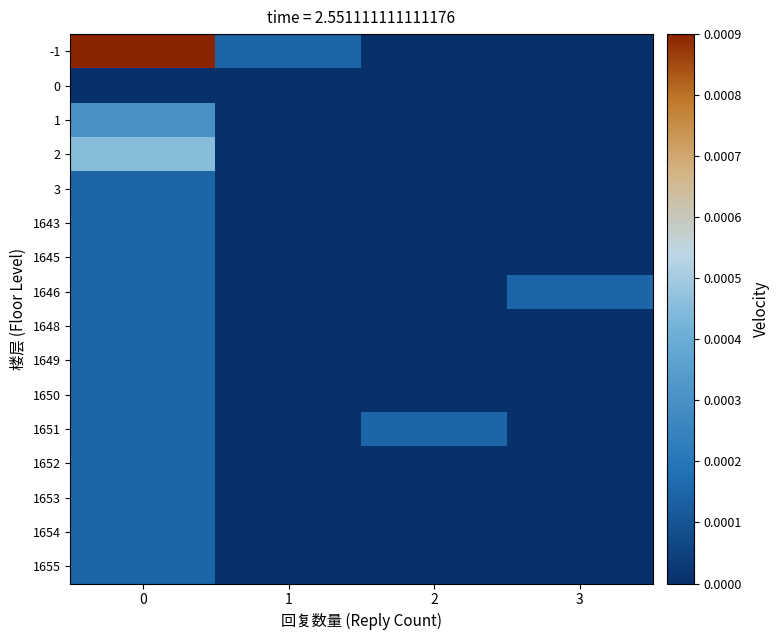

At how many categories does at least one series exceed 0?

4